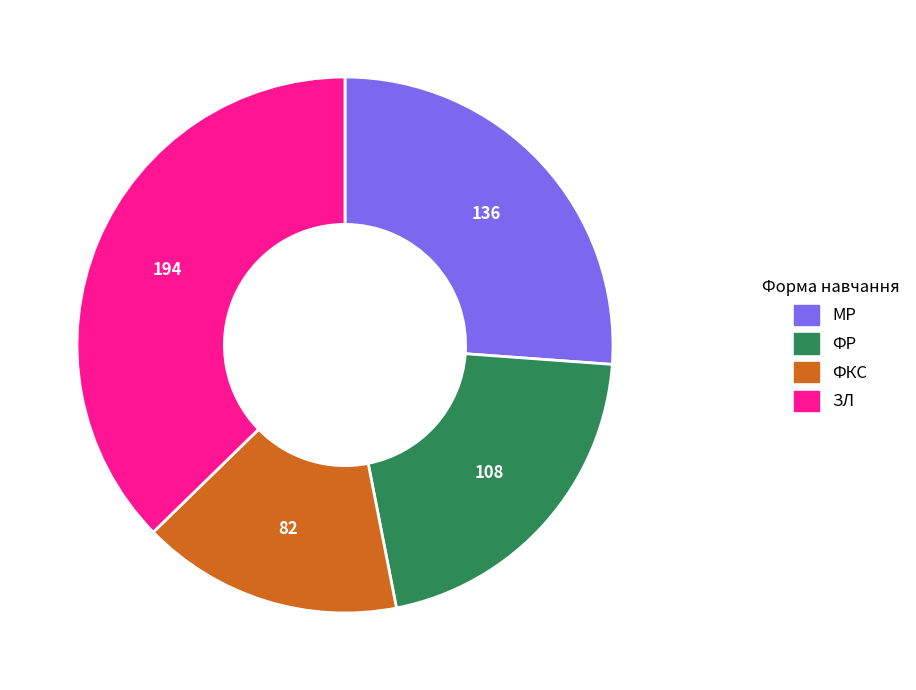

Rank the categories by value from lowest to highest.

ФКС, ФР, МР, ЗЛ